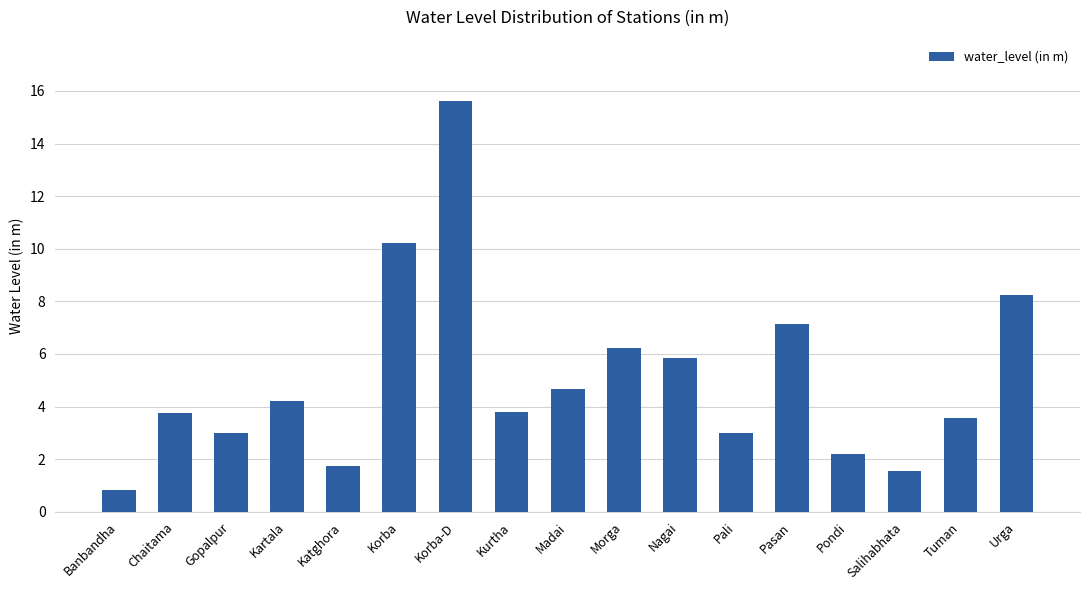

What is the greatest value displayed?

15.6